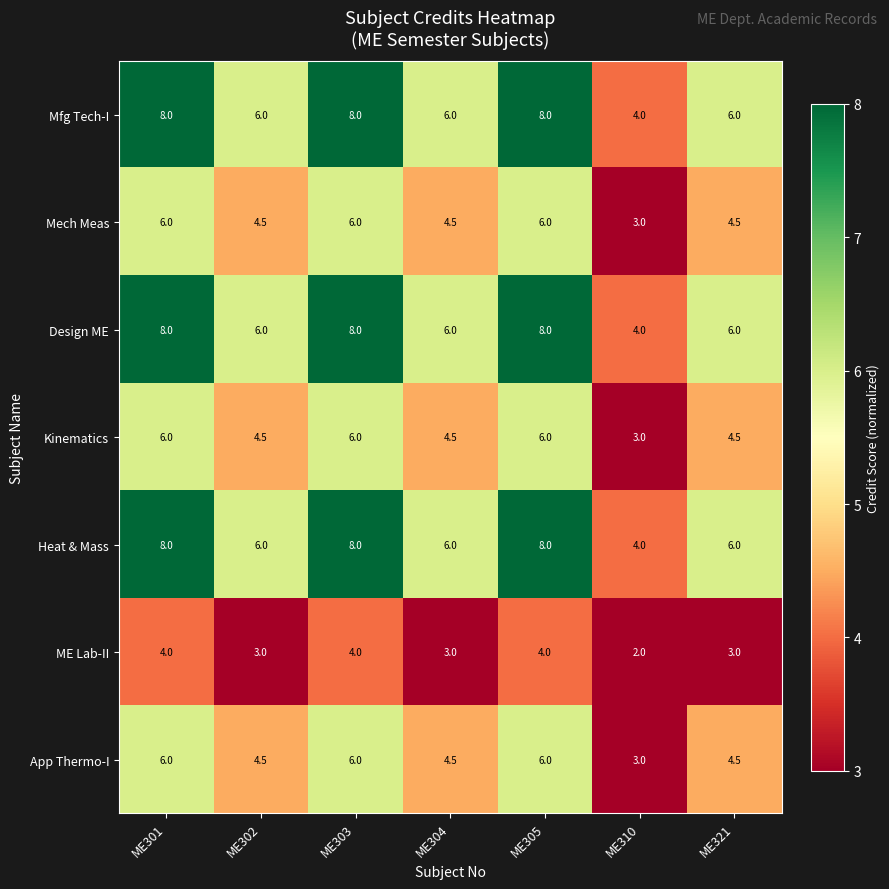

Is it true that ME Lab-II equals 3.2 at ME310?

False